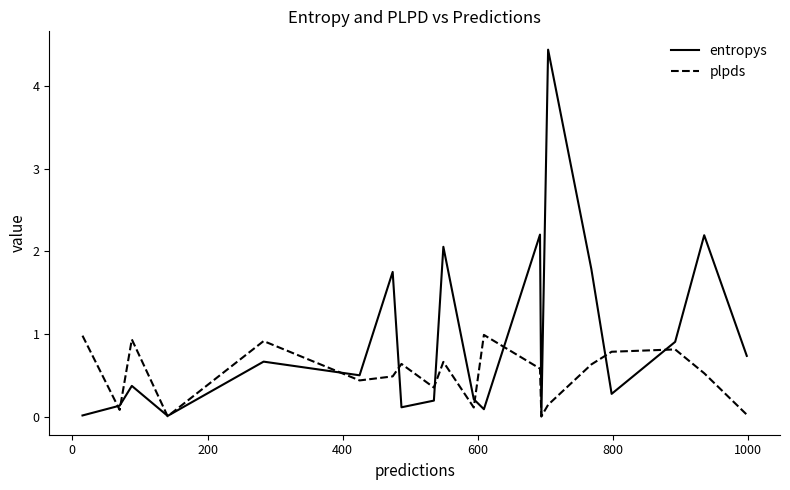

List the series in order of their peak value, lowest first.

plpds, entropys